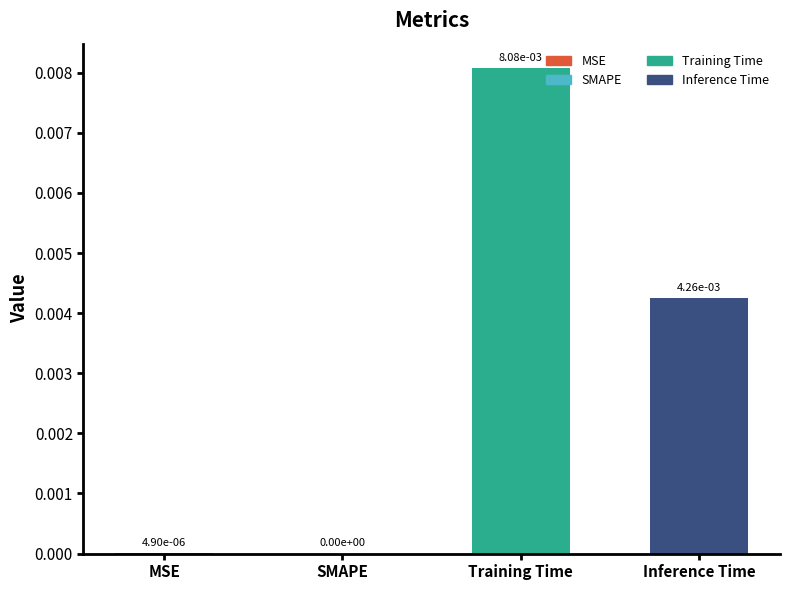

At which category does the chart reach its peak across all series?

Training Time